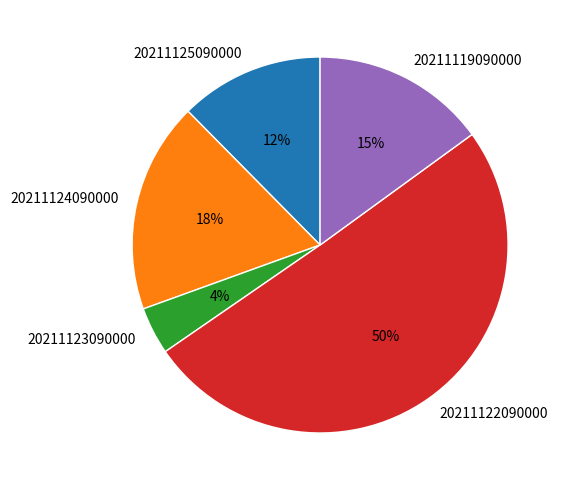

Is it true that 20211125090000 is 12% of the pie?

True